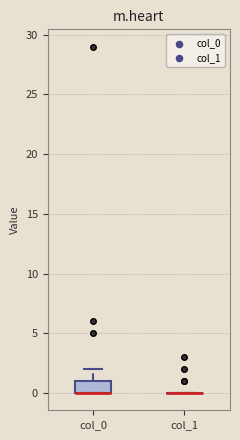

Which box is the tallest, from its lower edge to its upper edge?

col_0